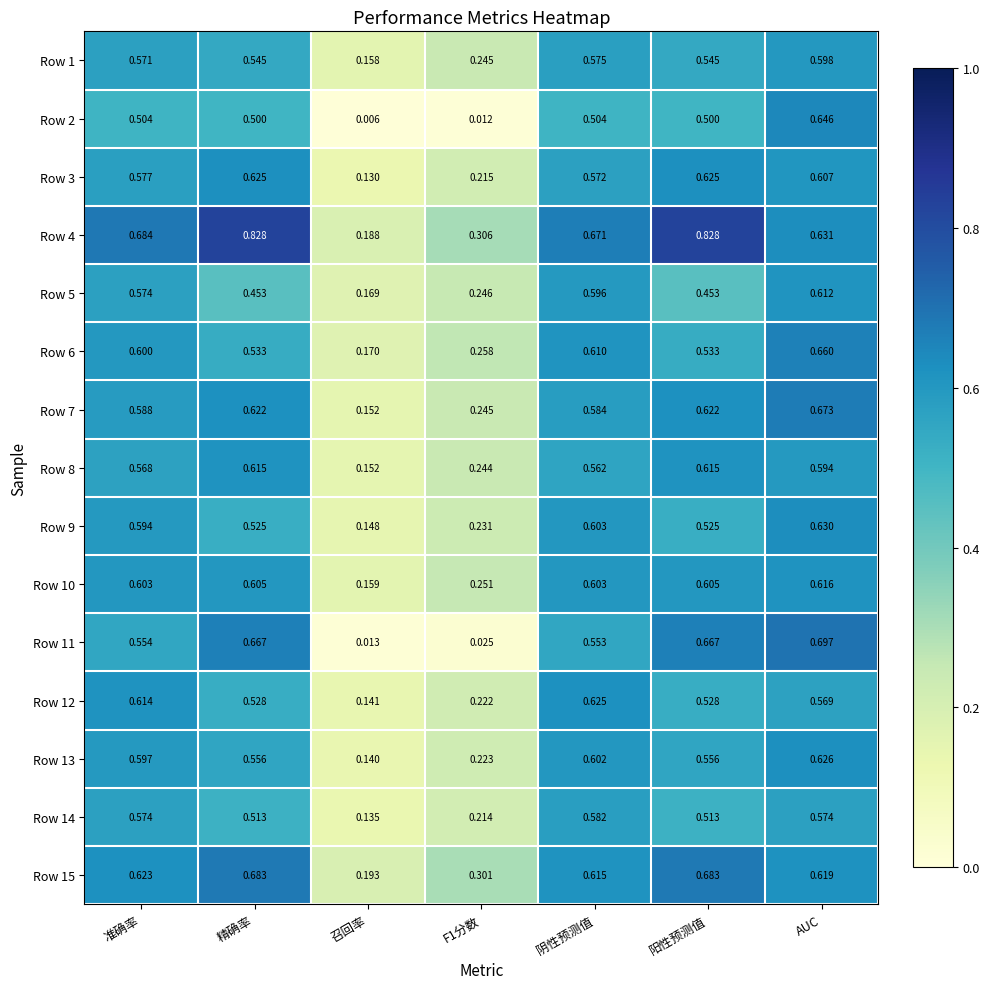

At which label does Row 7 reach its minimum?

召回率